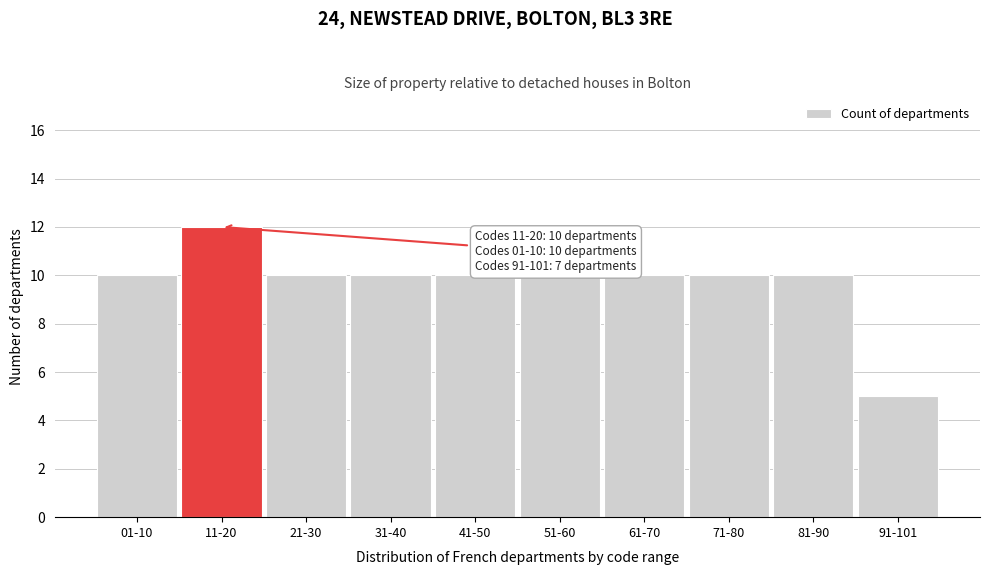

Reading left to right, extract all data points from this chart.

10	12	10	10	10	10	10	10	10	5